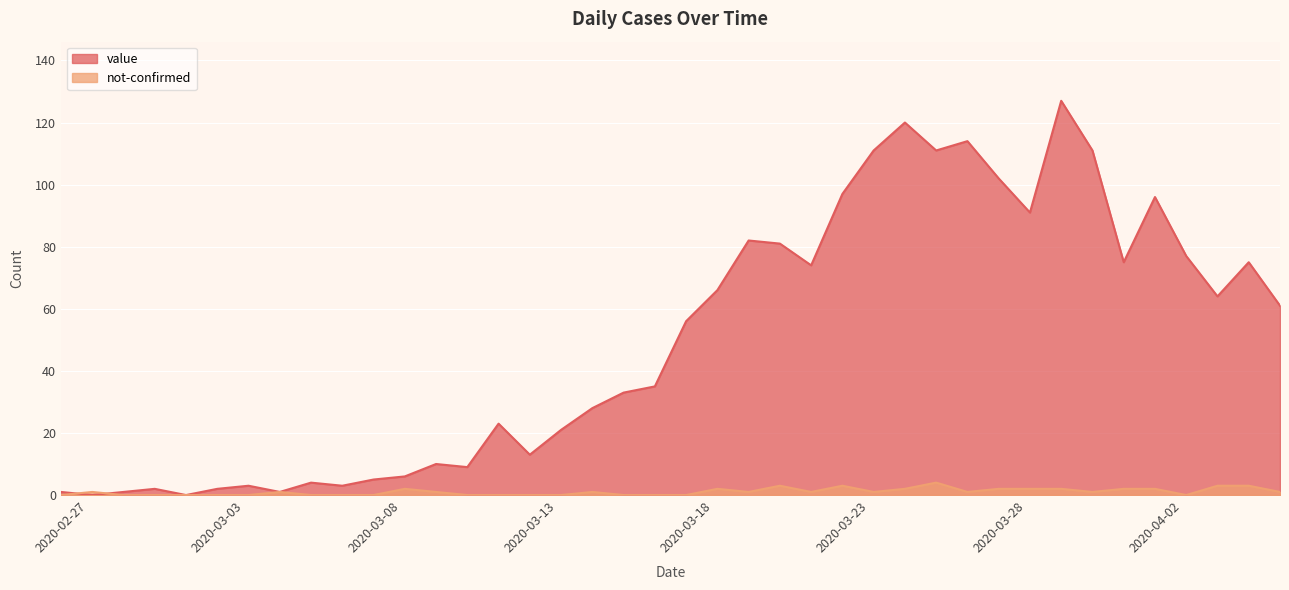

Where do not-confirmed and value first cross each other?

2020-02-27 and 2020-02-28